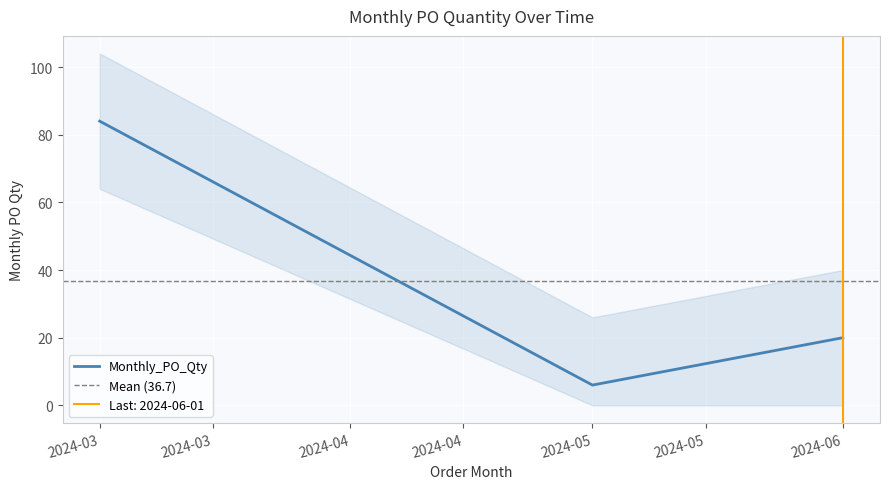

Where is Monthly_PO_Qty nearest to the value 45?

2024-06